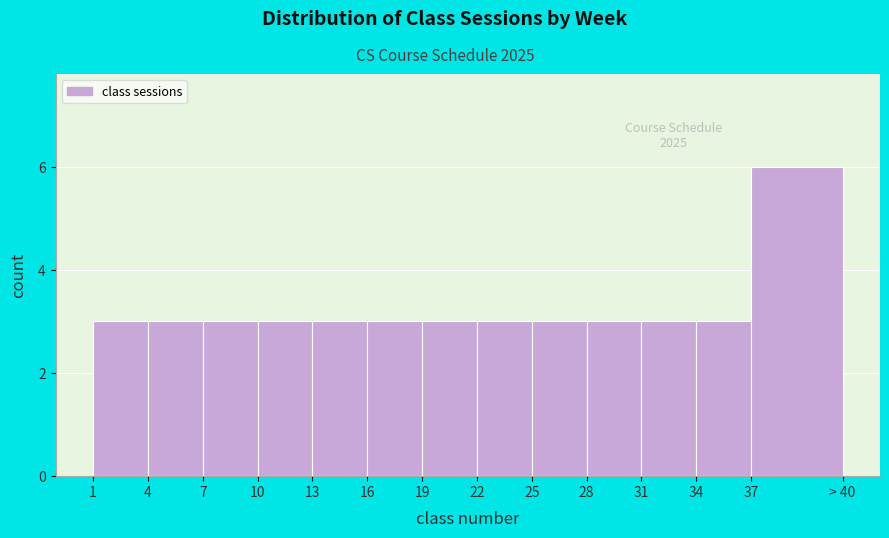

Reading left to right, list all the values displayed in this chart.

1=3	4=3	7=3	10=3	13=3	16=3	19=3	22=3	25=3	28=3	31=3	34=3	37=6